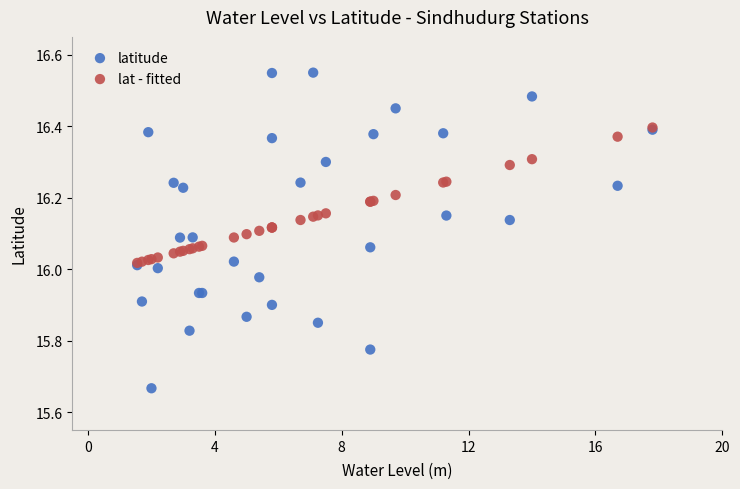

What are all the series names shown in the legend?

latitude, lat - fitted